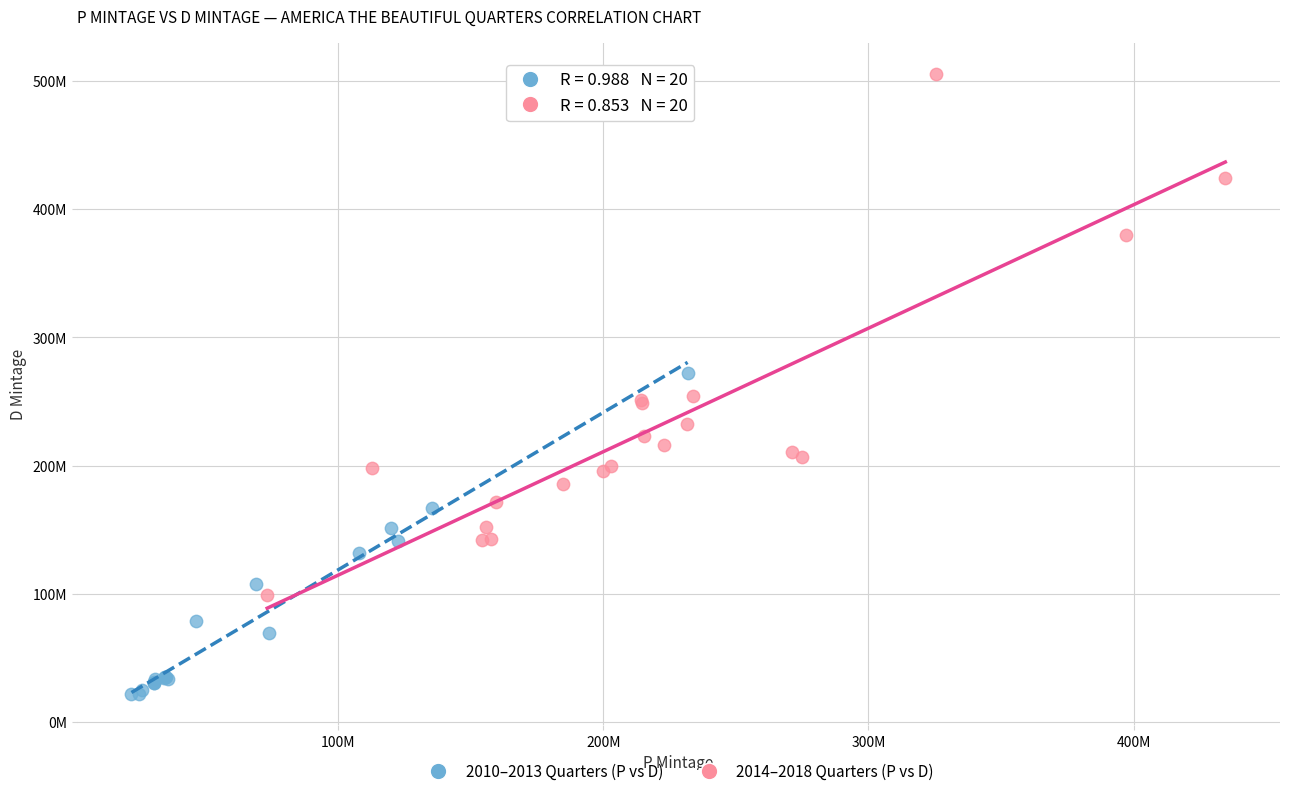

Which series reaches the maximum Y coordinate?

2014–2018 Quarters (P vs D)